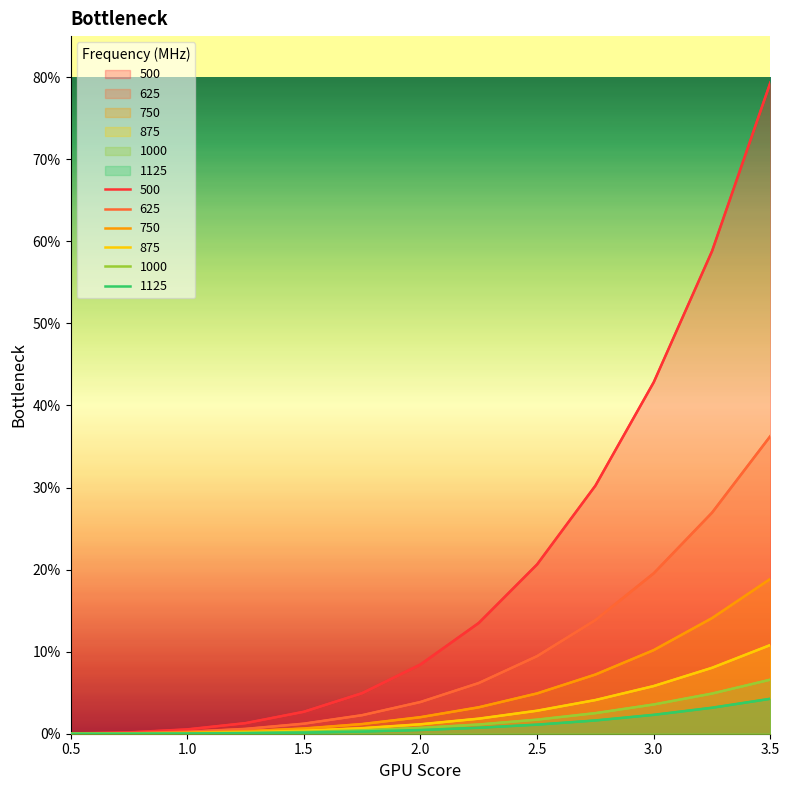

At 2.0, list the series in order from largest to smallest.

500, 625, 750, 875, 1000, 1125